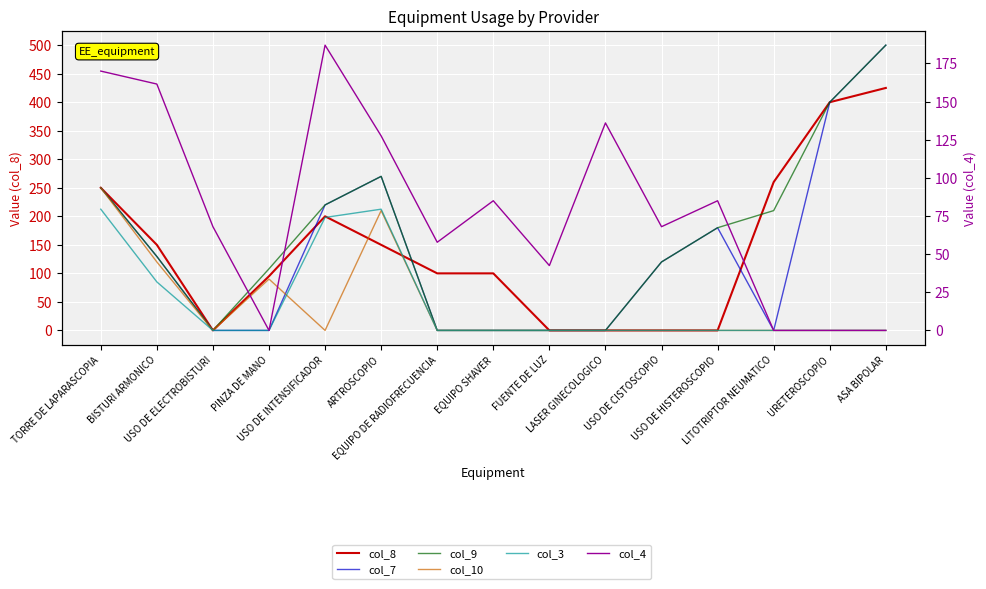

Where is the first local maximum for col_9?

ARTROSCOPIO